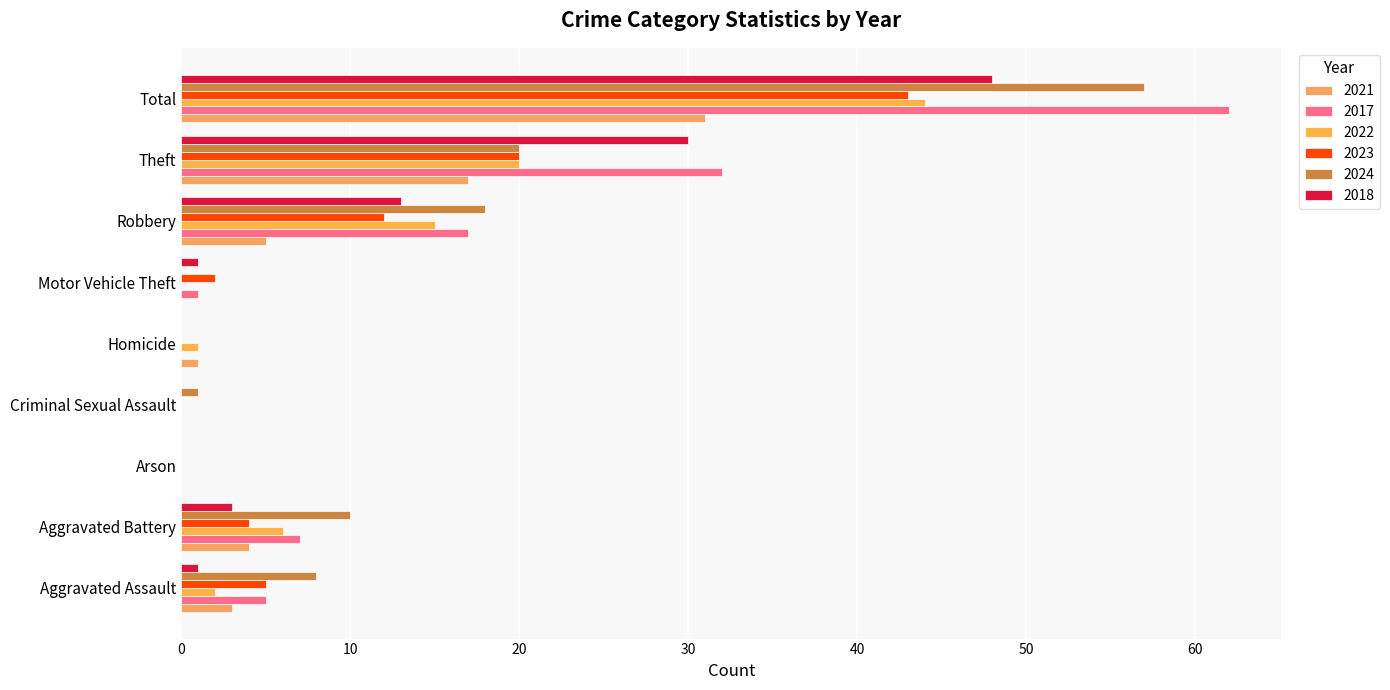

List the series in order of their peak value, lowest first.

2021, 2023, 2022, 2018, 2024, 2017